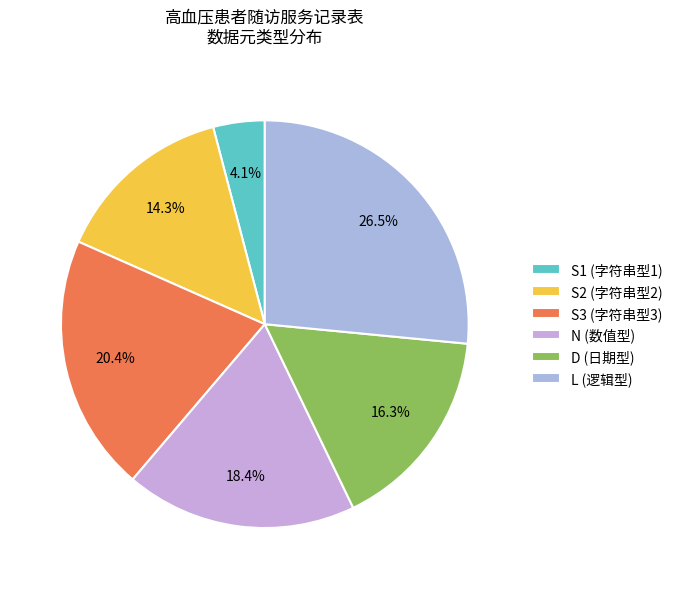

Which slice is the largest?

L